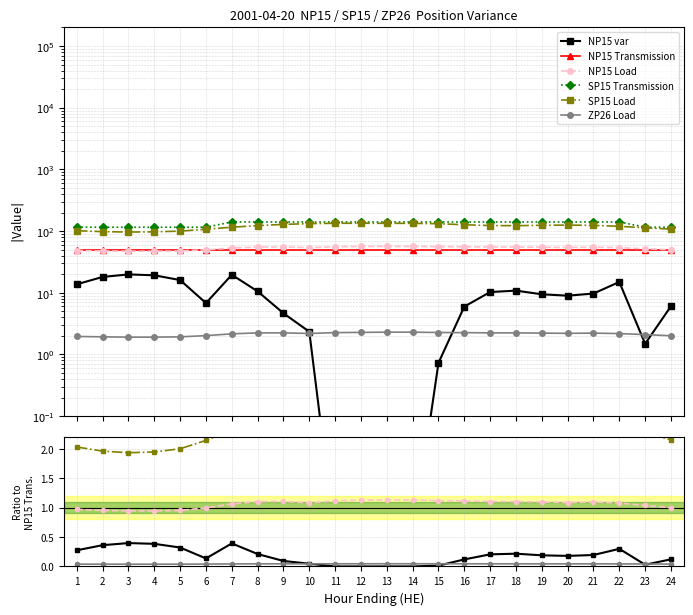

What is the average value of the NP15 var series?

0.2